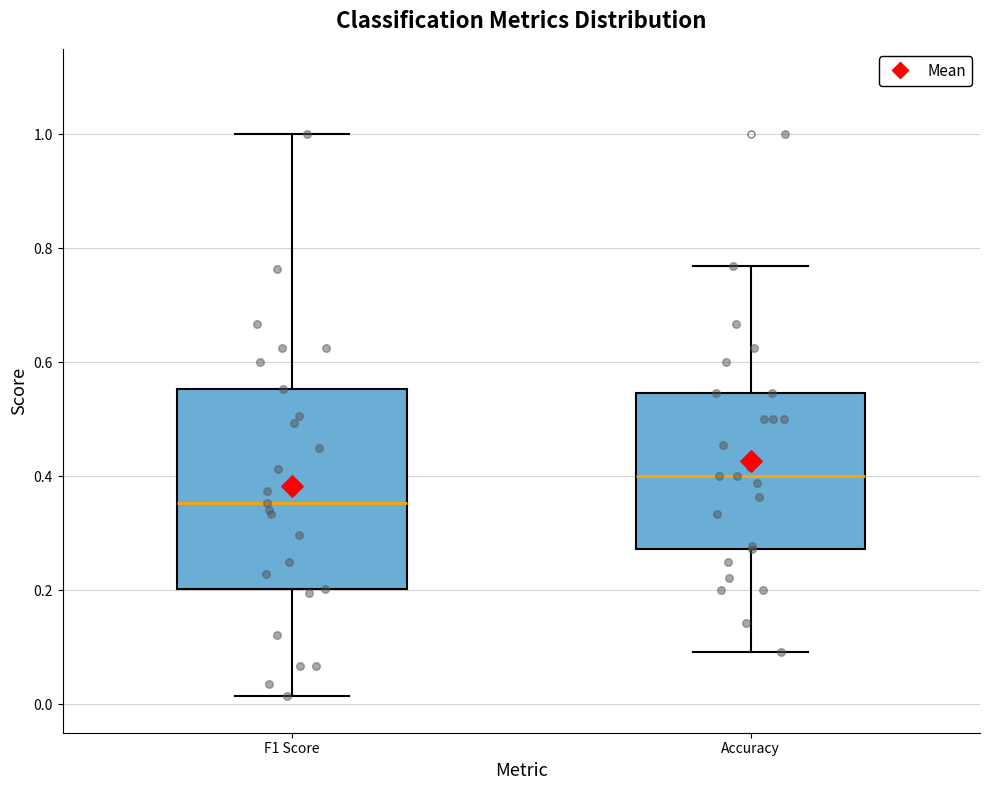

Reading left to right, transcribe this box plot: for each box, give where its median line is, the range the box spans, and where its two whiskers end, as read against the y-axis. The values are not printed on the chart, so give them approximately, as read against the axis.

F1 Score: median 0.36, box 0.20 to 0.56, whiskers 0.02 to 1.00
Accuracy: median 0.40, box 0.28 to 0.54, whiskers 0.10 to 0.76